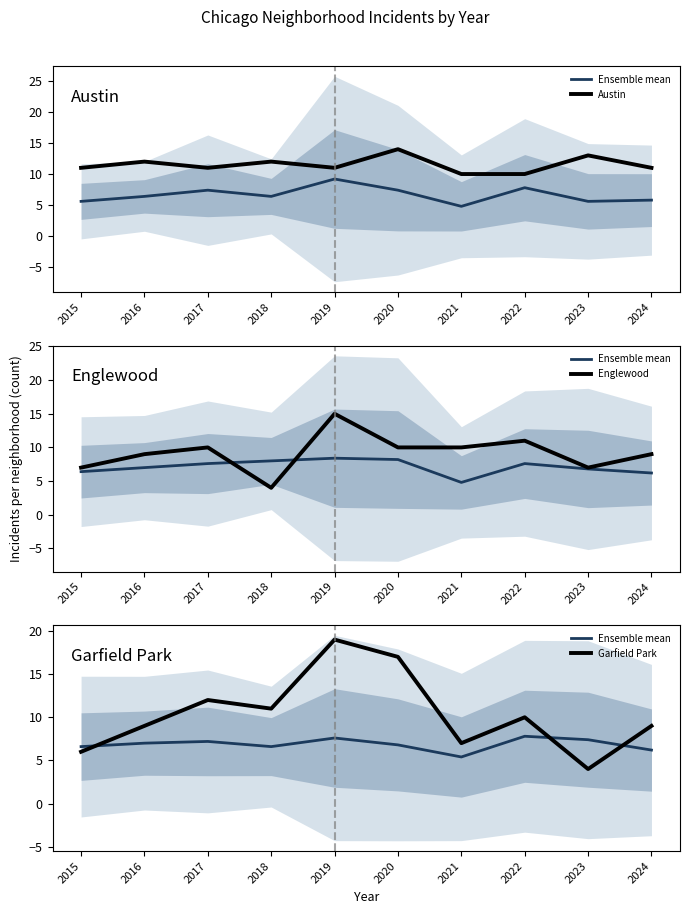

Where is the first local maximum for Englewood?

2017